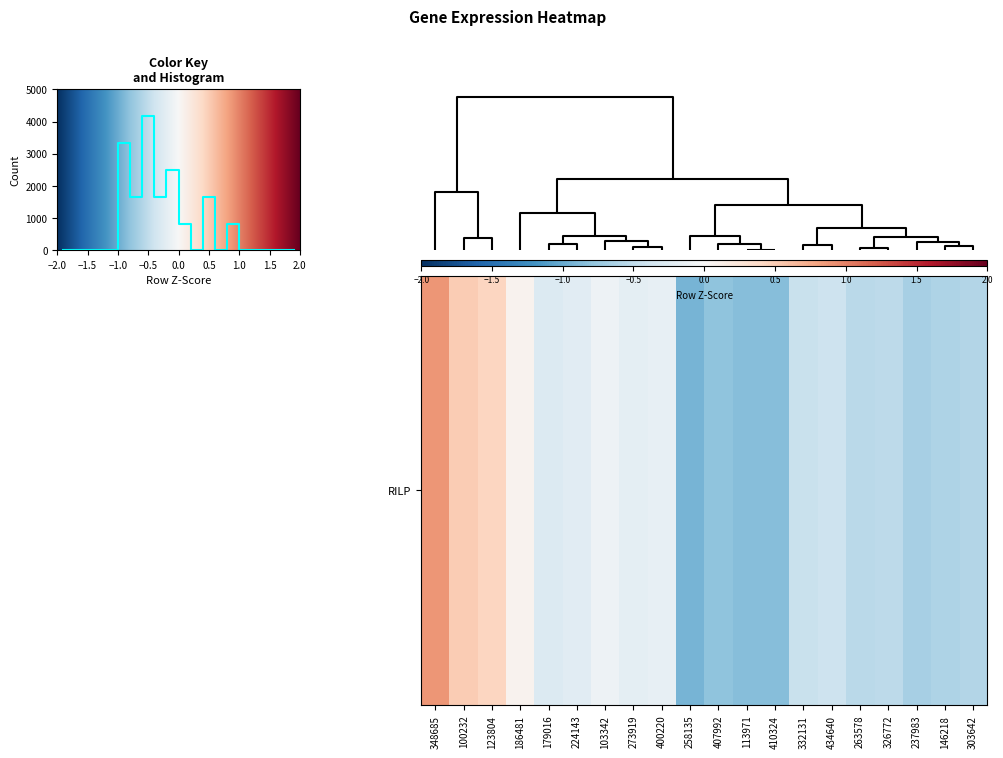

What is the difference between the maximum and minimum values?

4166.7